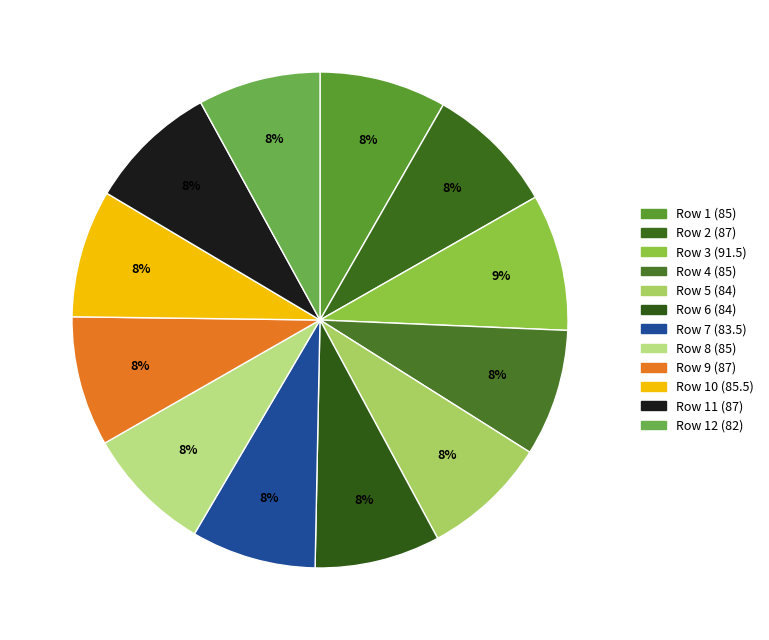

Count the number of slices in the pie.

12